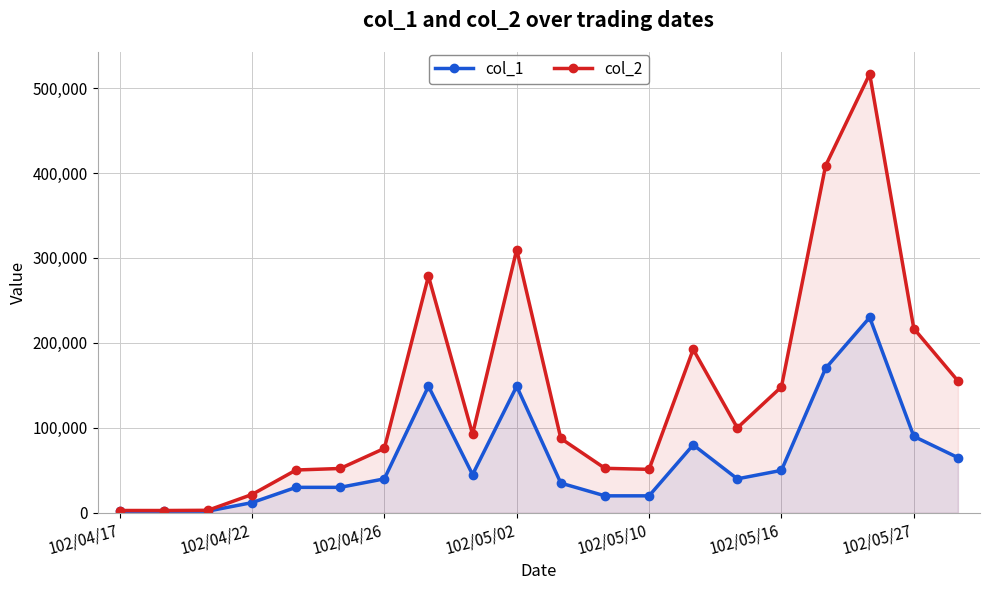

Does the chart have visible grid lines?

Yes